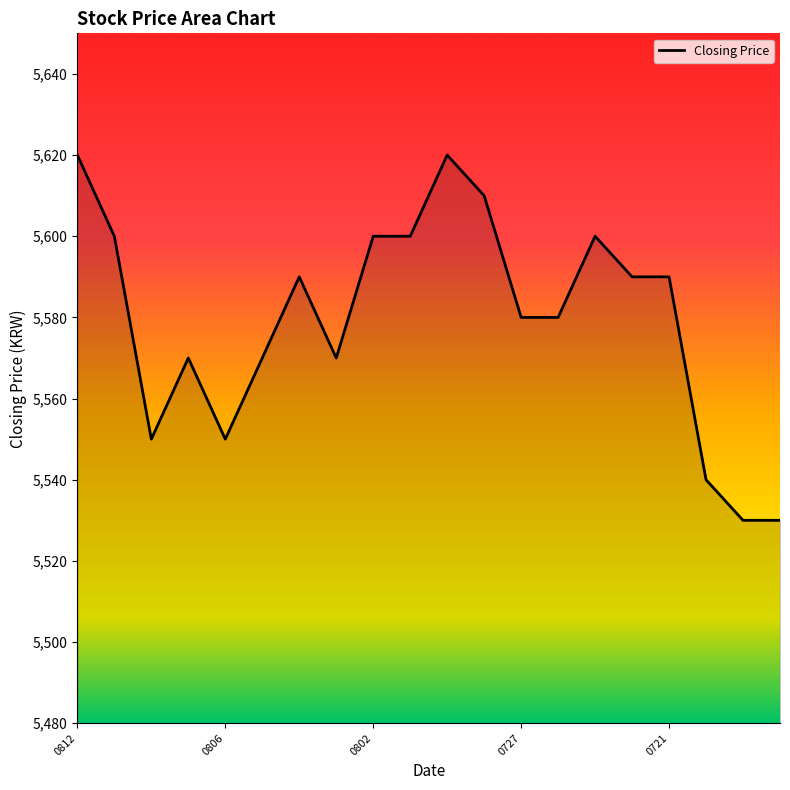

What is the smallest value displayed?

5530